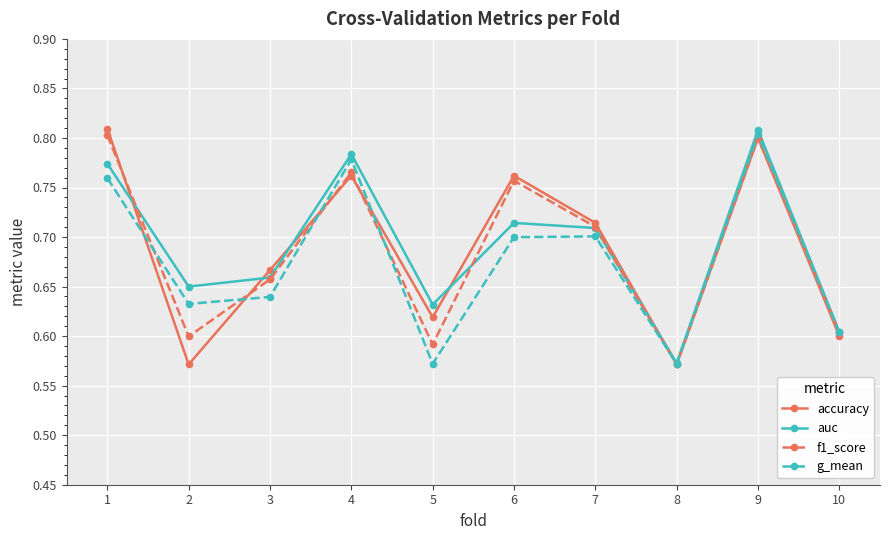

True or false: accuracy has more than 0 interior local peaks.

True